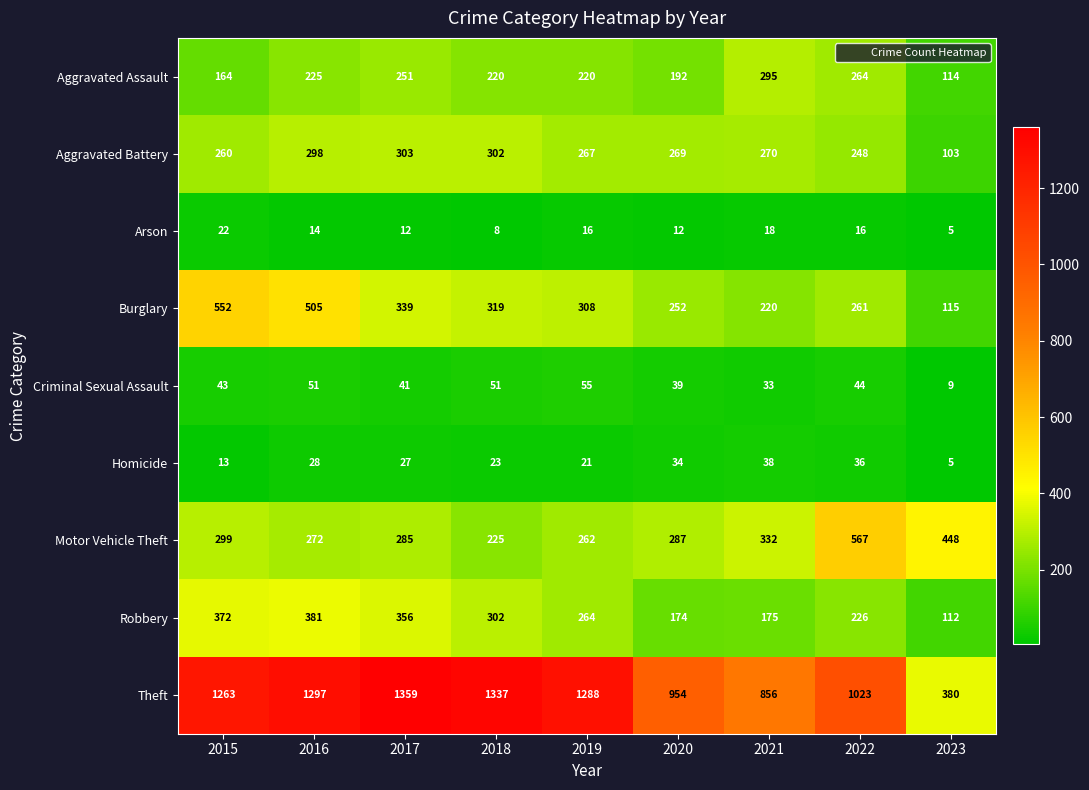

What is the minimum value shown in the chart?

5